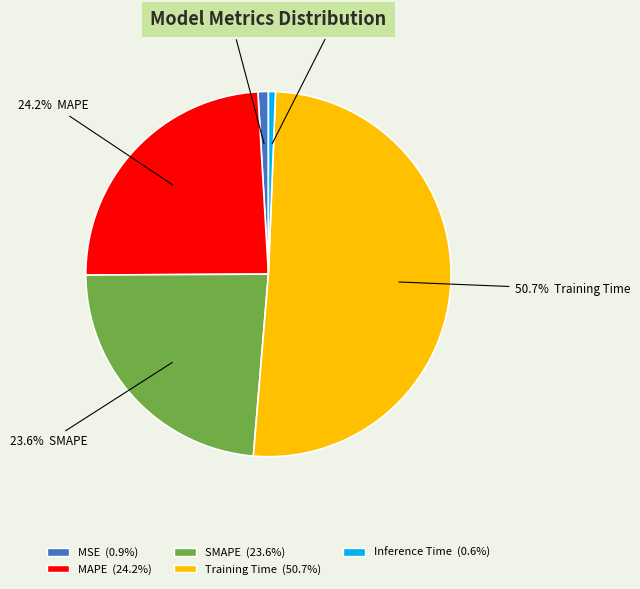

Between Training Time and MSE, which is larger?

Training Time